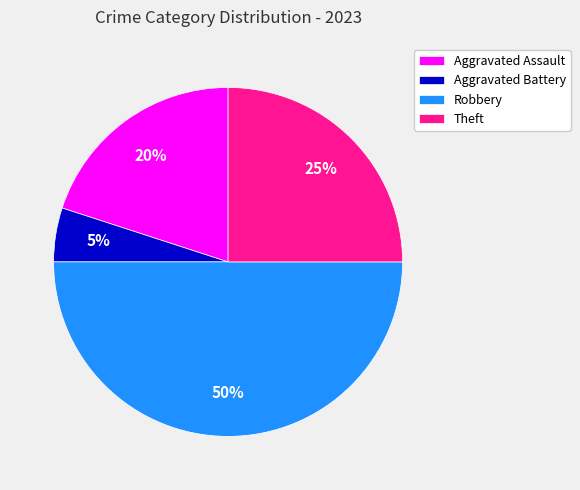

Rank the categories by value from lowest to highest.

Aggravated Battery, Aggravated Assault, Theft, Robbery